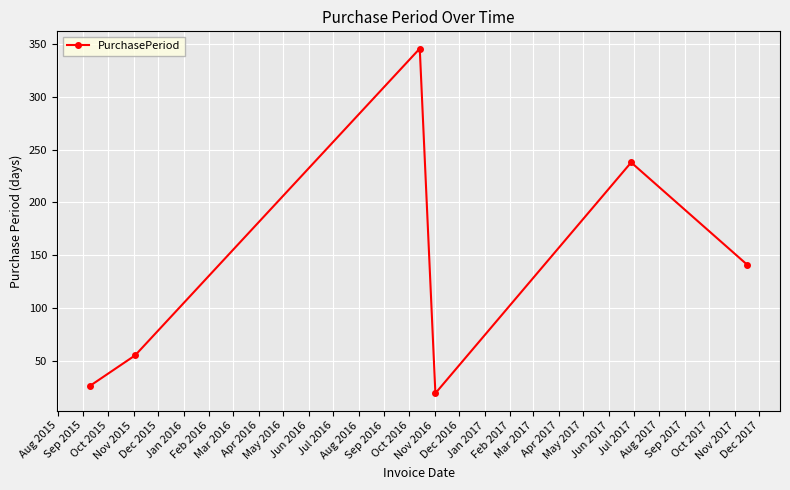

What is the minimum value shown in the chart?

19